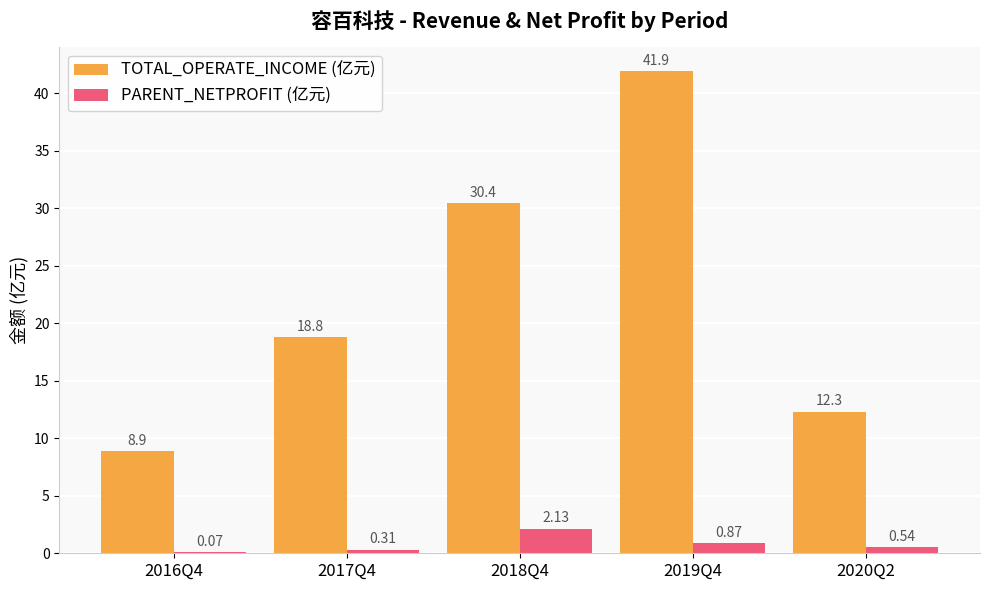

Which series changed the most between 2016Q4 and 2020Q2?

TOTAL_OPERATE_INCOME (亿元)